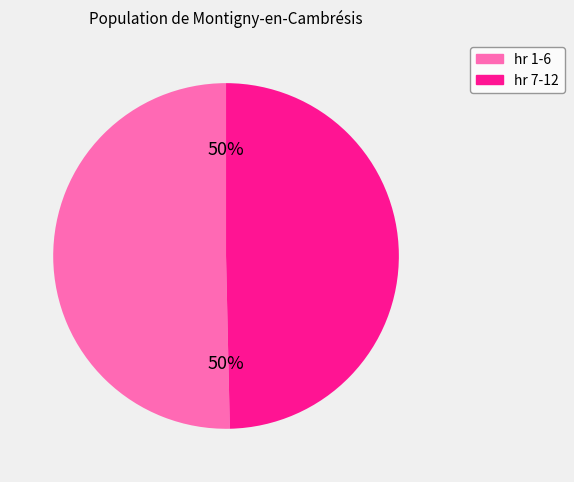

To the nearest percent, what is the average slice percentage?

50%